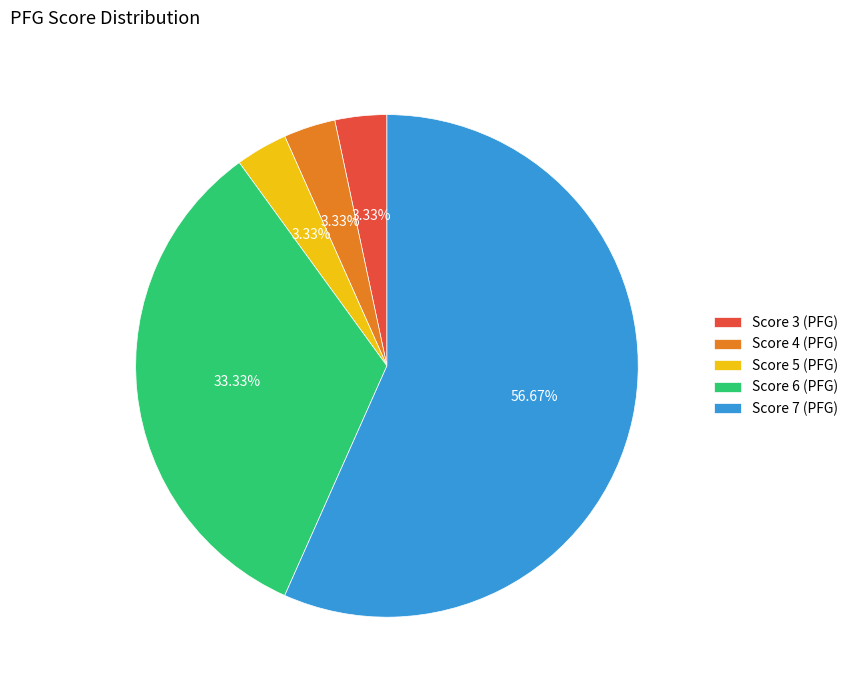

Is the sum of Score 5 (PFG) and Score 3 (PFG) greater than half?

No